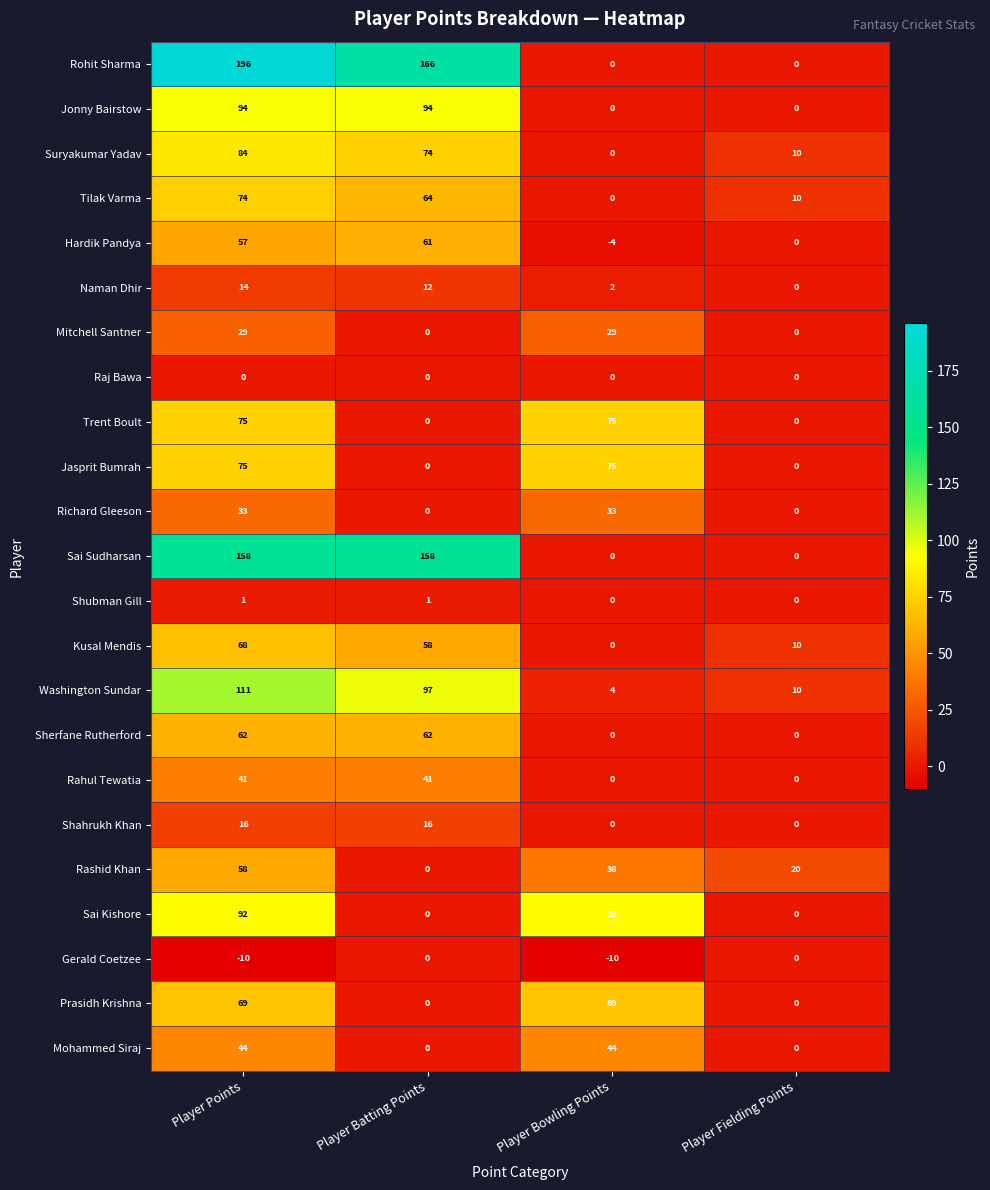

The Hardik Pandya series shows -4 at Player Bowling Points. True or false?

True